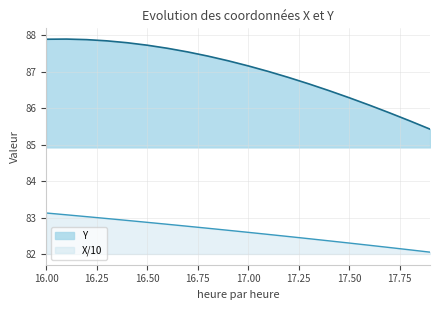

In Y, how many points are higher than both neighbors (excluding endpoints)?

1